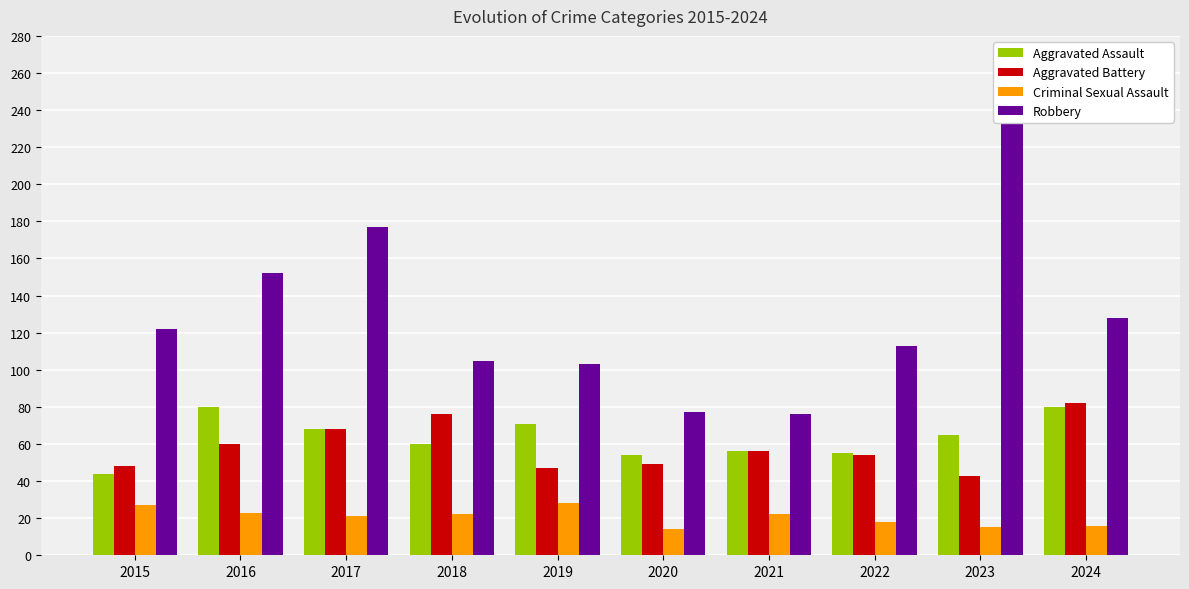

Where does the Aggravated Battery series first go above 56?

2016